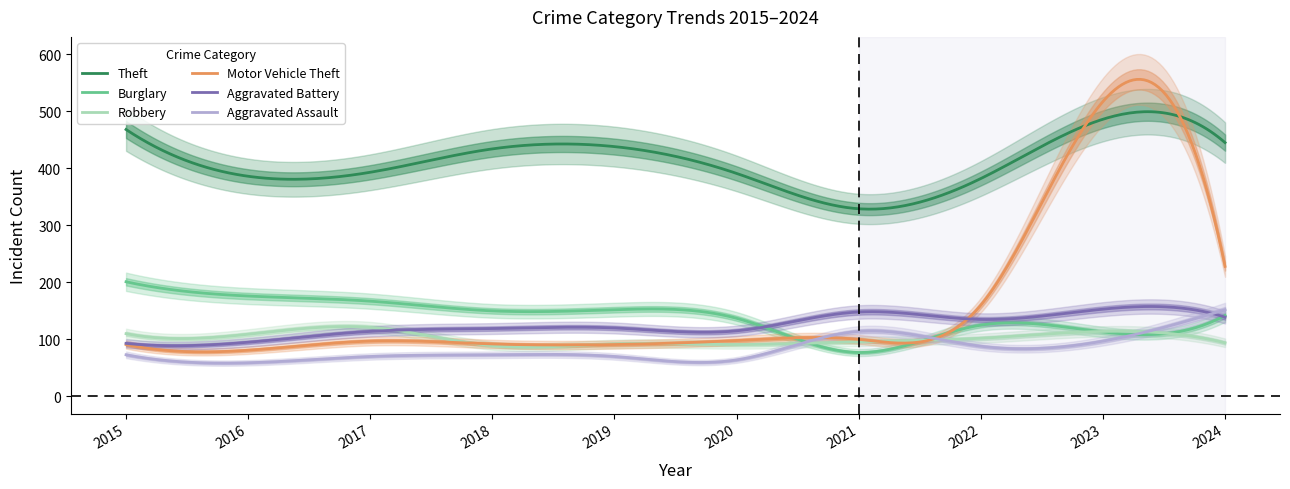

What is the approximate value of Aggravated Battery at 2019, to the nearest 10?

120